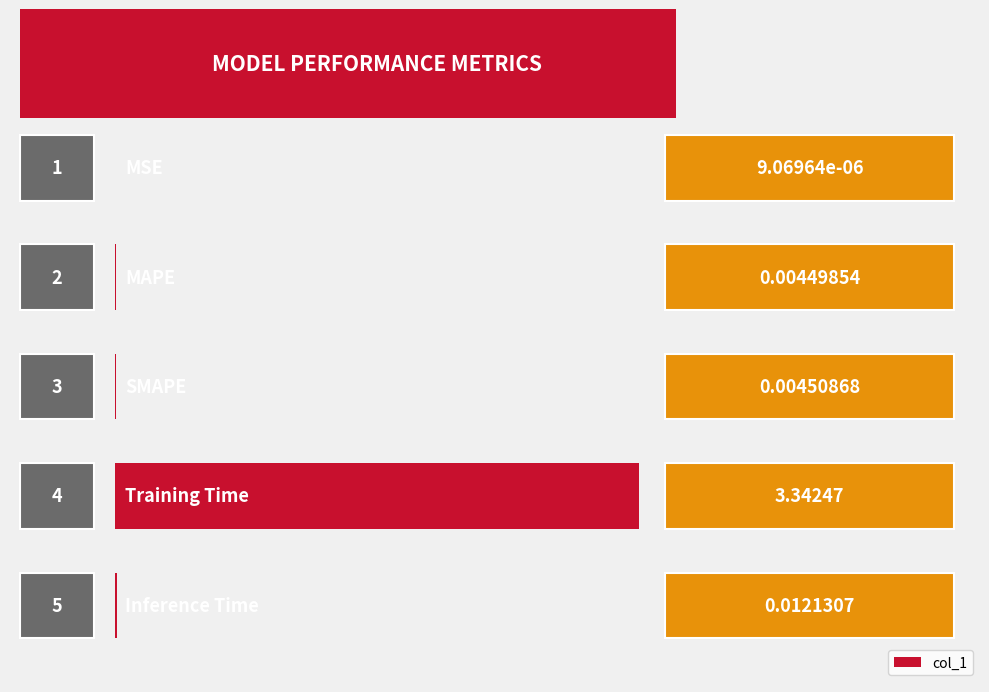

Are the bars horizontal?

Yes